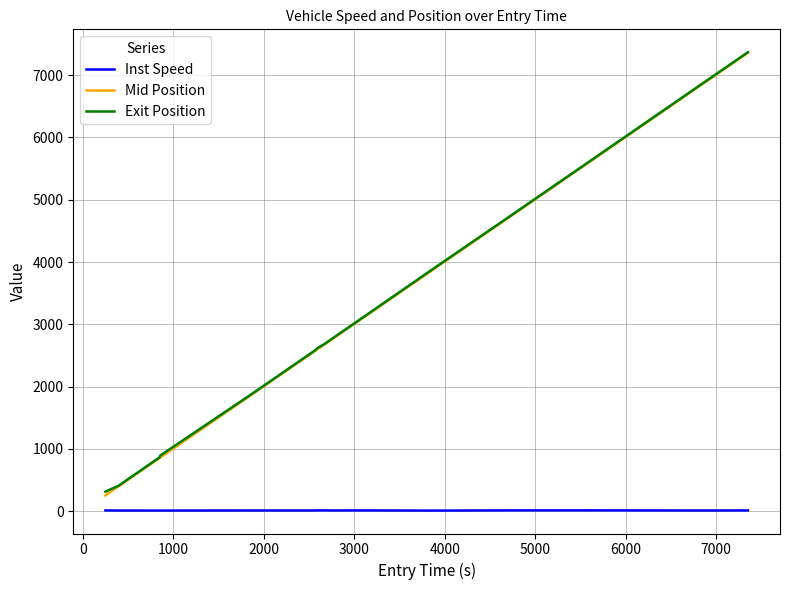

Which series has the largest range (max minus min)?

Mid Position